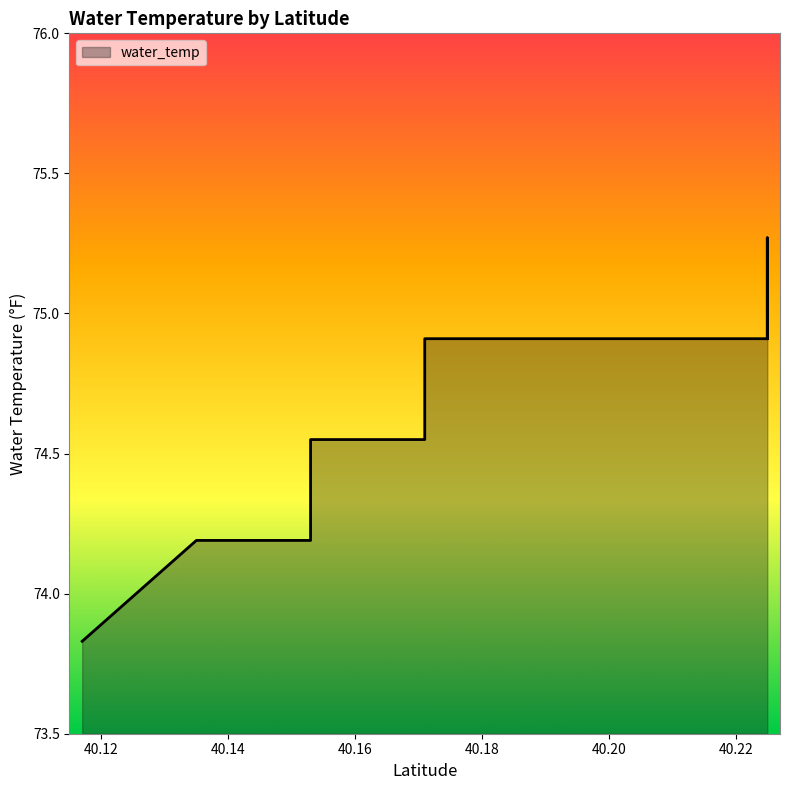

What is the sum of the values at 40.1889484 and 40.1349634?

149.1